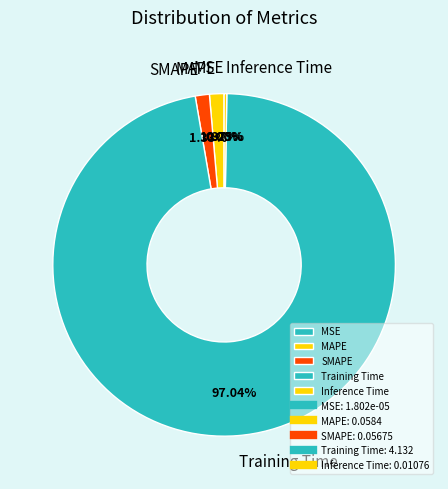

Which category accounts for the majority?

Training Time